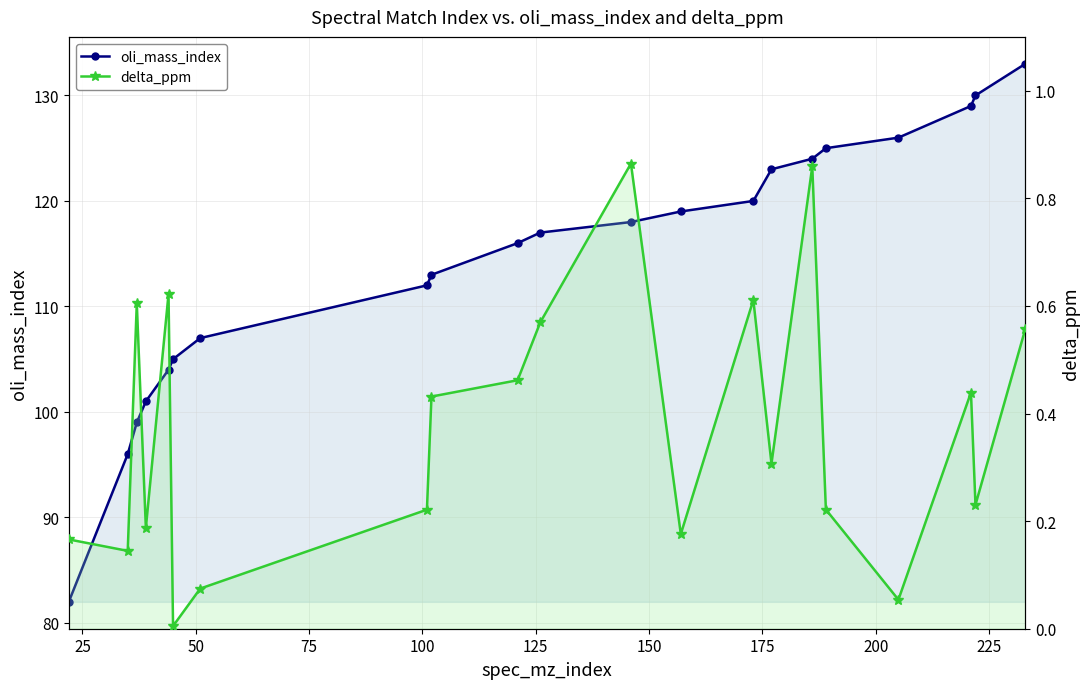

What is the maximum value shown in the chart?

133.0